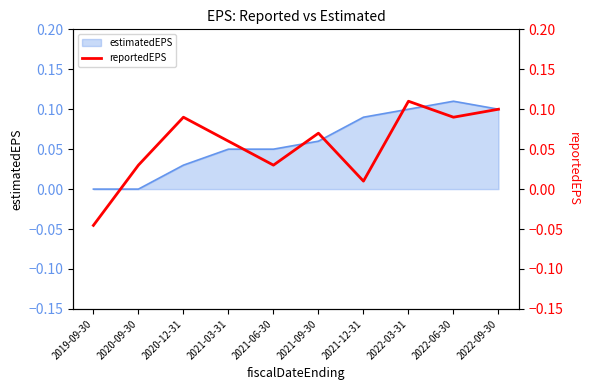

How many points are higher than both their immediate neighbors (excluding endpoints)?

3